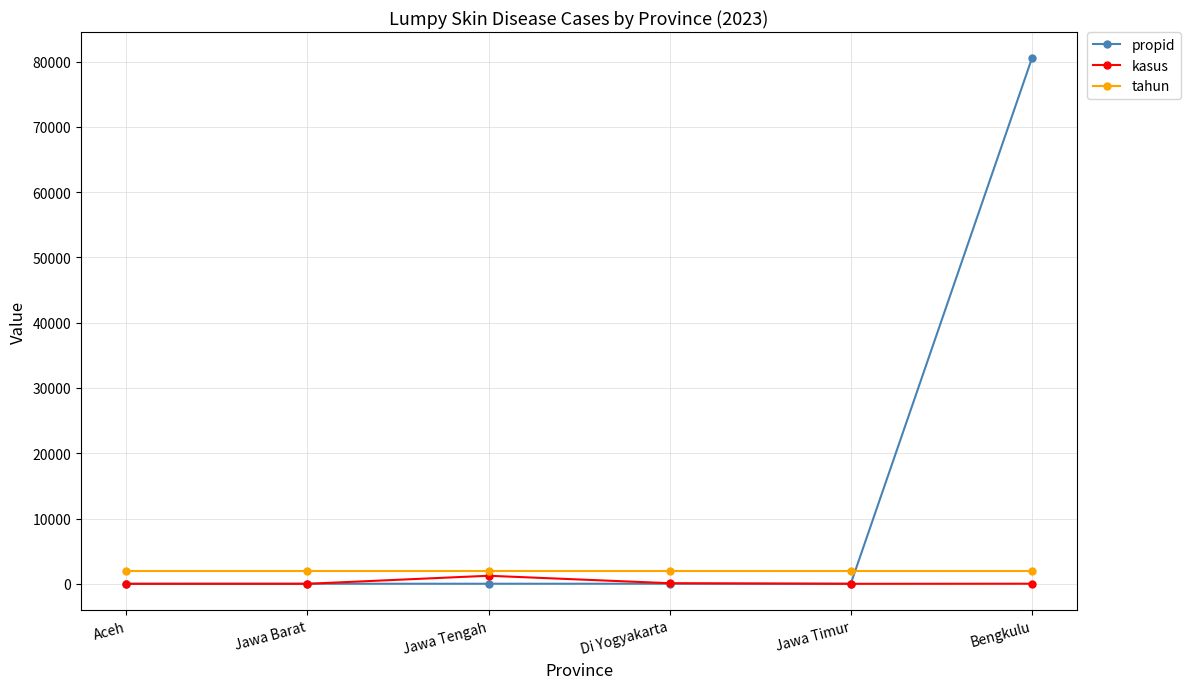

True or false: propid and tahun cross at least once.

True